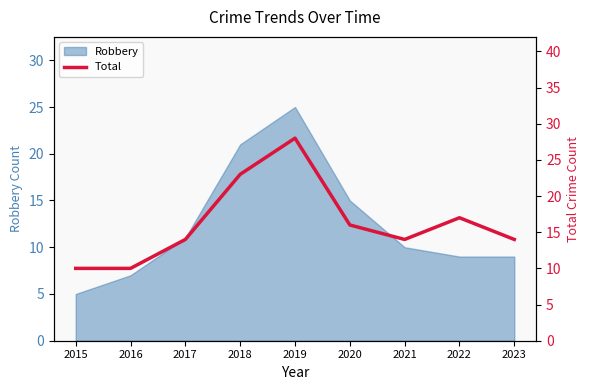

What is the value of the 8th point from the left?

17